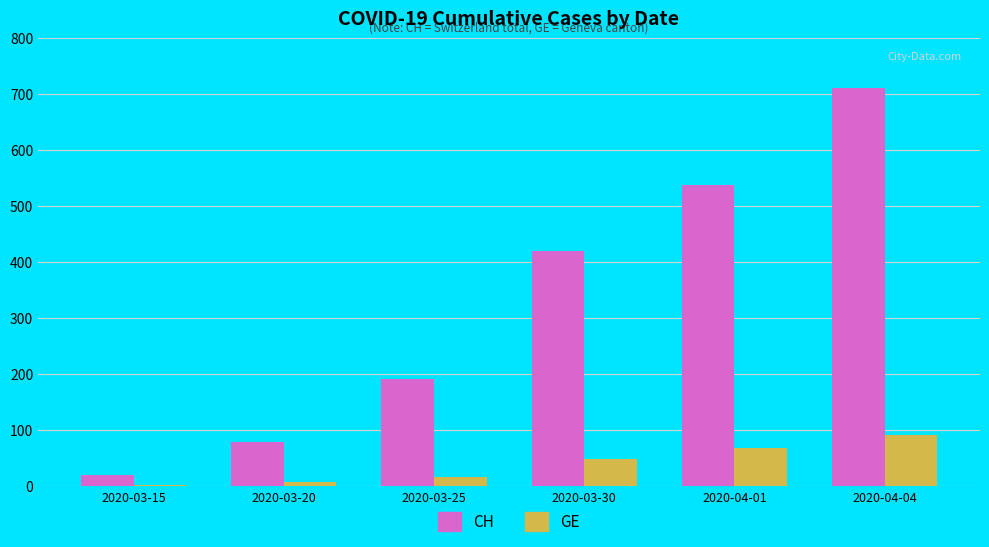

What is the maximum value for CH?

712